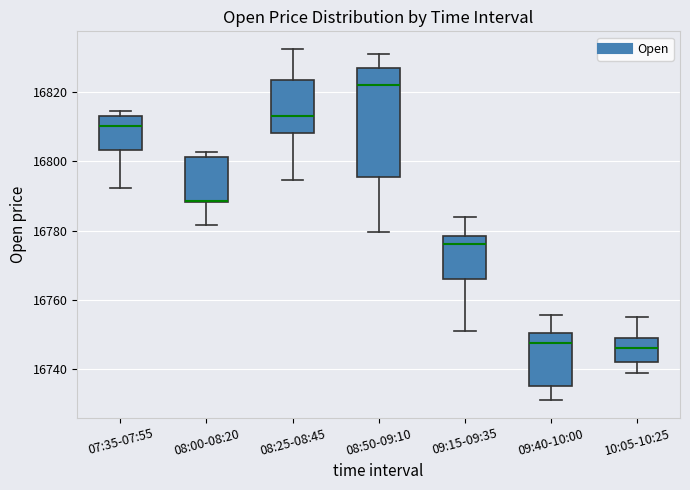

Reading left to right, read every box against the y-axis: the position of its median line, the range the box covers, and the ends of its whiskers. The values are not printed on the chart, so give them approximately, as read against the axis.

07:35-07:55: median 16810, box 16804 to 16814, whiskers 16792 to 16814 (just above the box's upper edge)
08:00-08:20: median 16788, box 16788 to 16802, whiskers 16782 to 16802 (just above the box's upper edge)
08:25-08:45: median 16814, box 16808 to 16824, whiskers 16794 to 16832
08:50-09:10: median 16822, box 16796 to 16828, whiskers 16780 to 16832
09:15-09:35: median 16776, box 16766 to 16778, whiskers 16752 to 16784
09:40-10:00: median 16748, box 16736 to 16750, whiskers 16732 to 16756
10:05-10:25: median 16746, box 16742 to 16750, whiskers 16740 to 16756